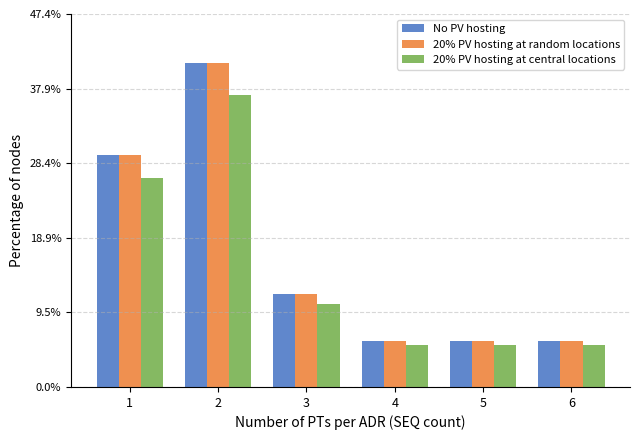

What is the approximate value of 20% PV hosting at random locations at 3?

11.8